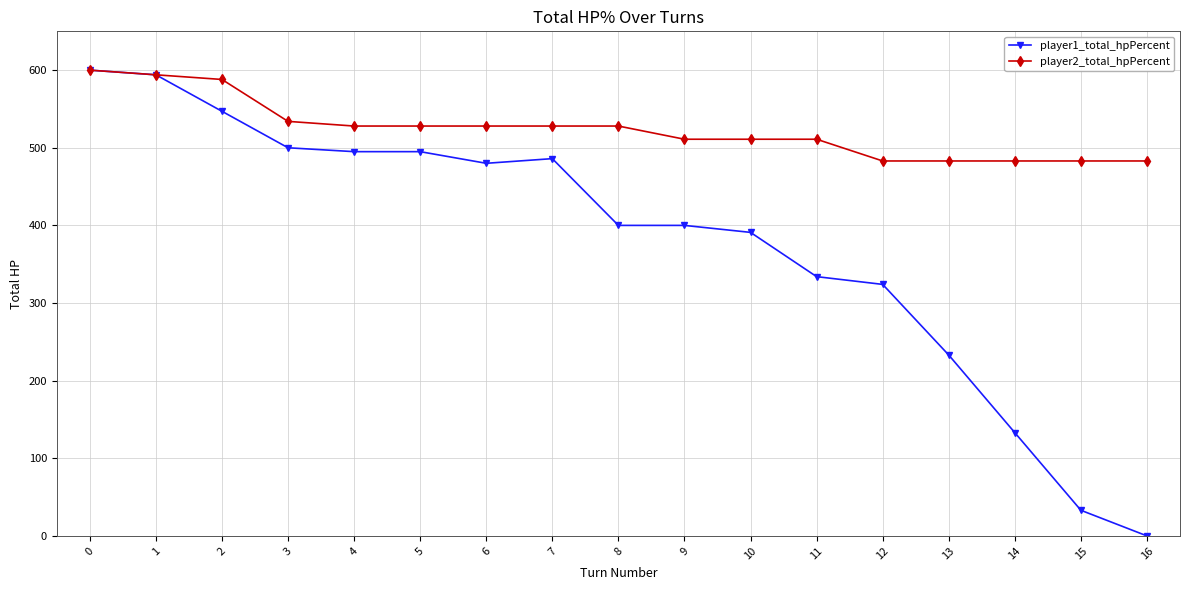

List the series in order of their overall mean, highest first.

player2_total_hpPercent, player1_total_hpPercent